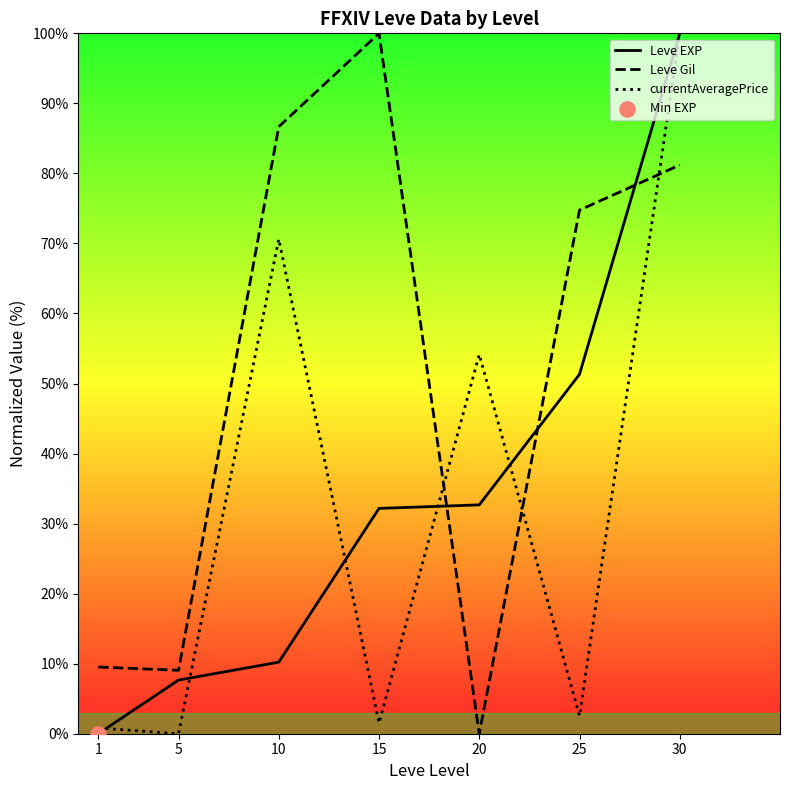

Which series contains the lowest Y value?

Leve EXP